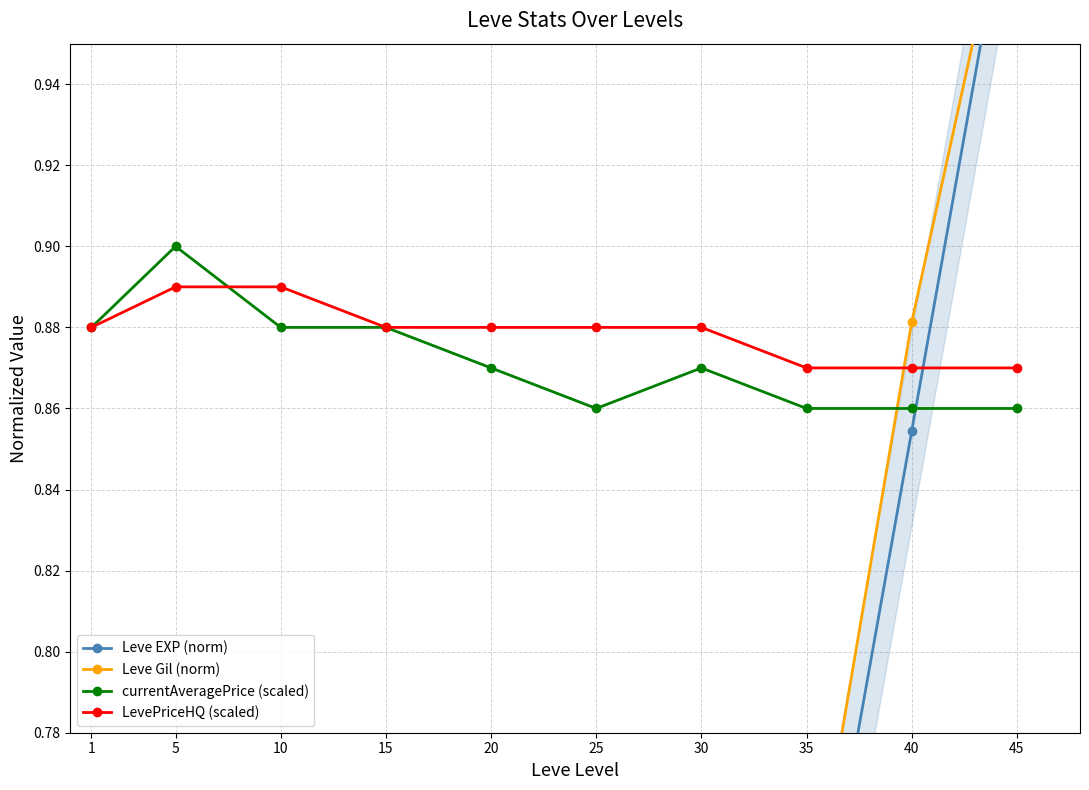

Does the chart have visible grid lines?

Yes